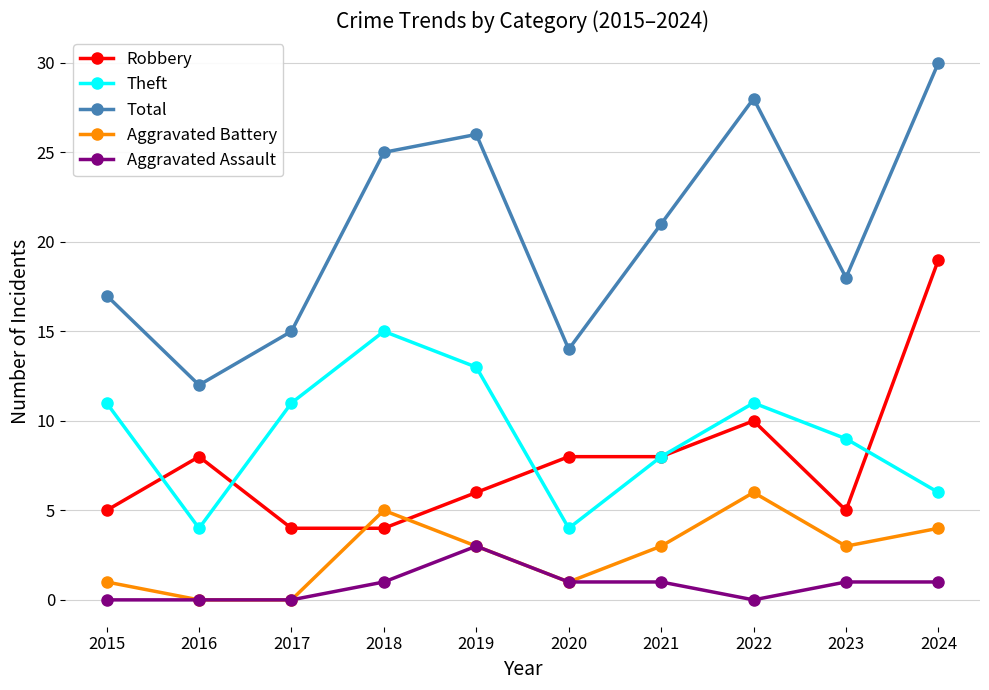

True or false: Theft and Aggravated Assault intersect in this chart.

False